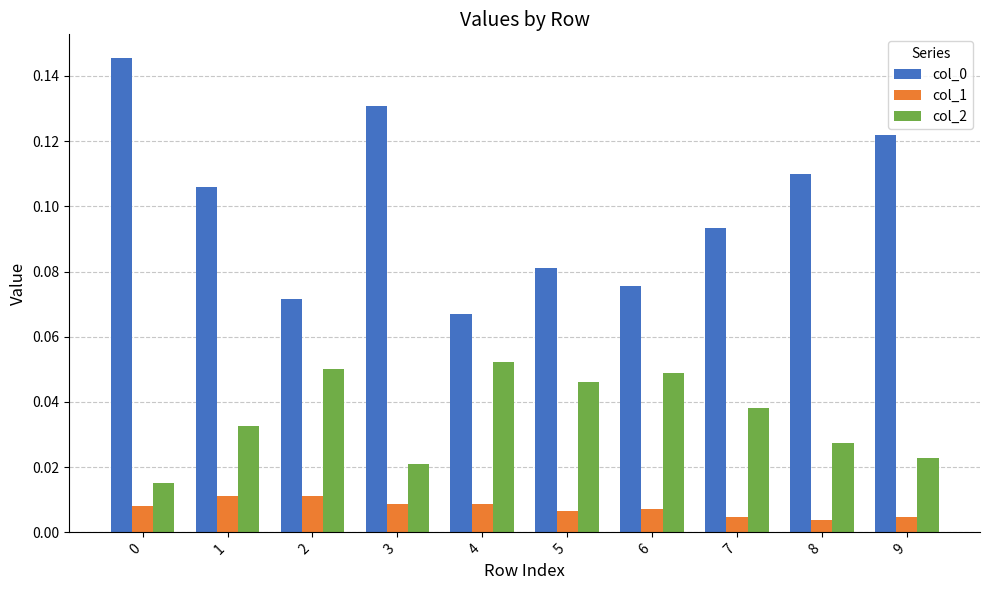

Is it true that col_2 equals 0.1 at 1?

False